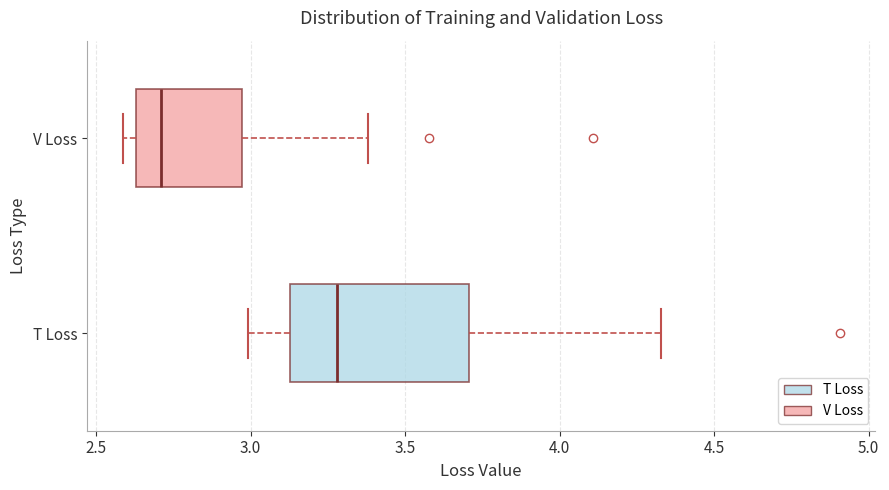

Reading bottom to top, transcribe this box plot: for each box, give where its median line is, the range the box spans, and where its two whiskers end, as read against the x-axis. The values are not printed on the chart, so give them approximately, as read against the axis.

T Loss: median 3.30, box 3.15 to 3.70, whiskers 3.00 to 4.35
V Loss: median 2.70, box 2.65 to 2.95, whiskers 2.60 to 3.40